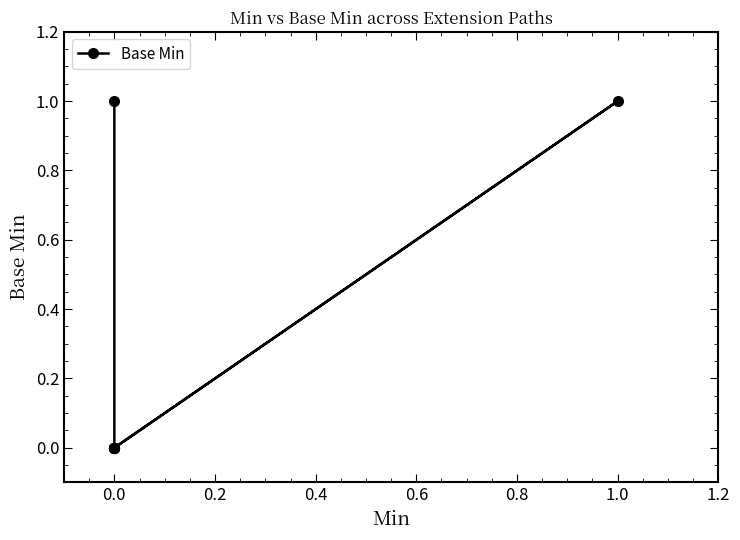

What is the difference between the second highest and second lowest values?

1